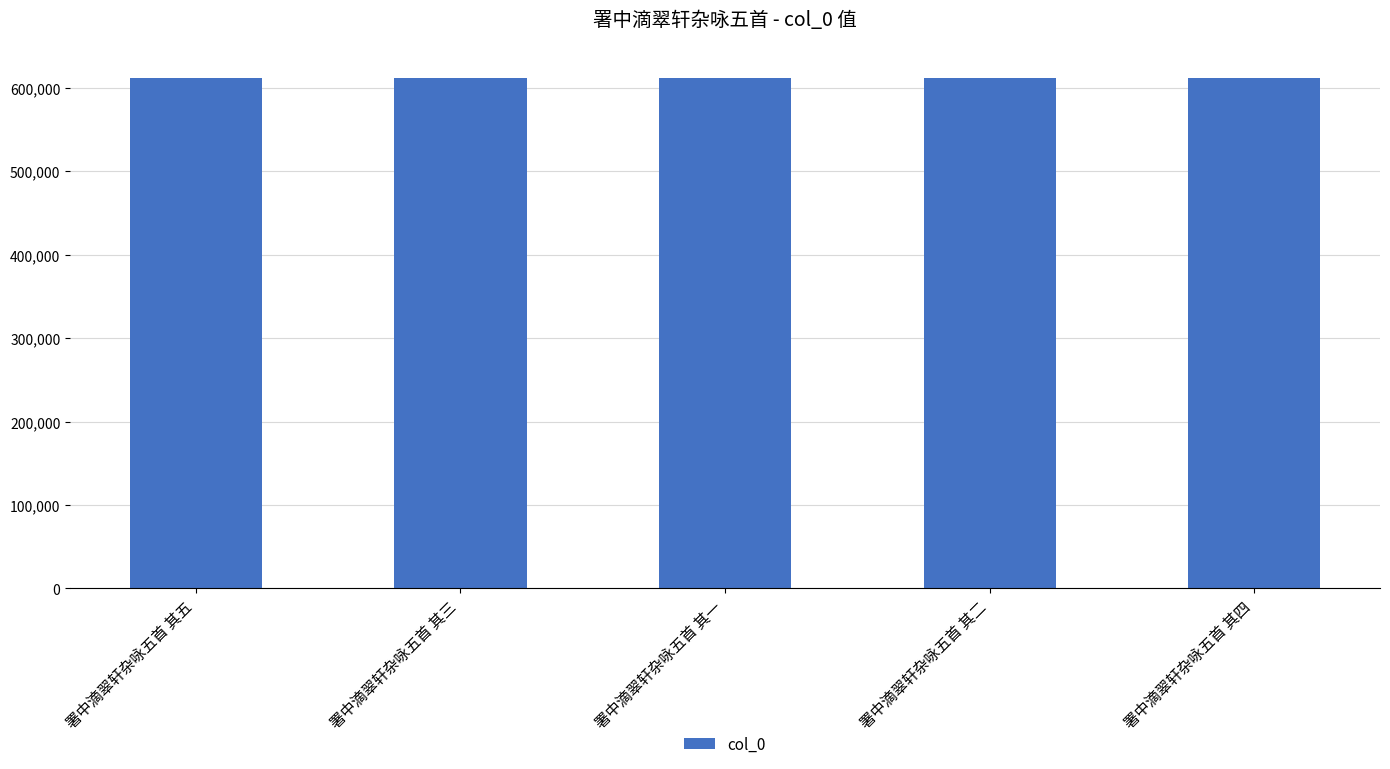

How many data points does each series have?

5